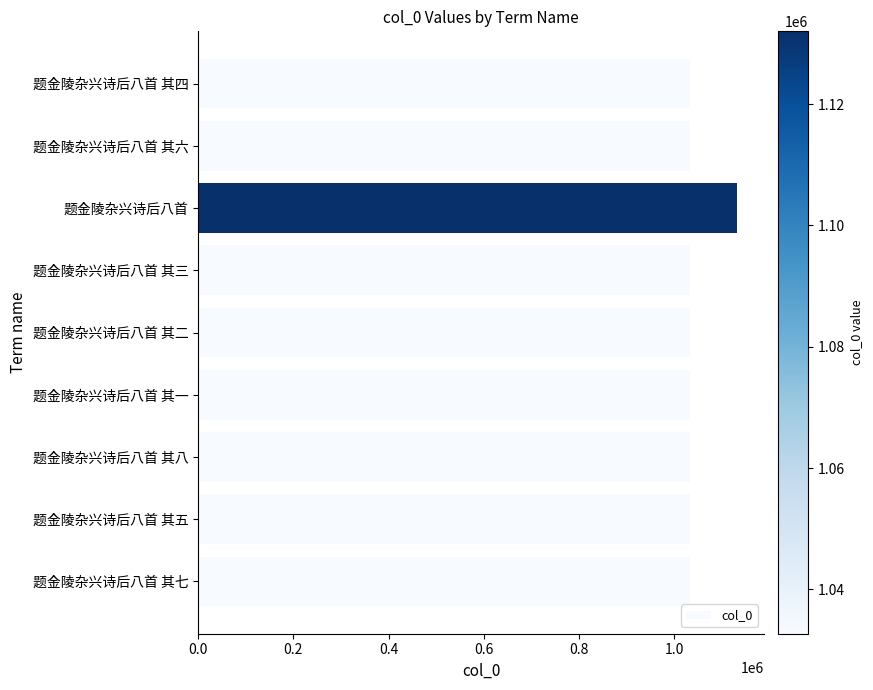

How many bars are there in total?

9